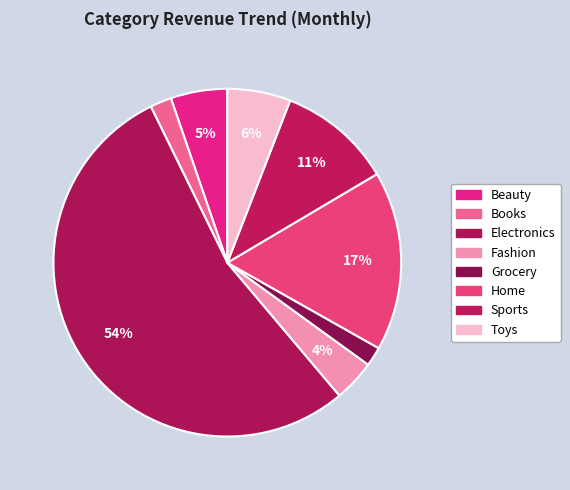

To the nearest percent, what percentage of the pie is Books?

2%